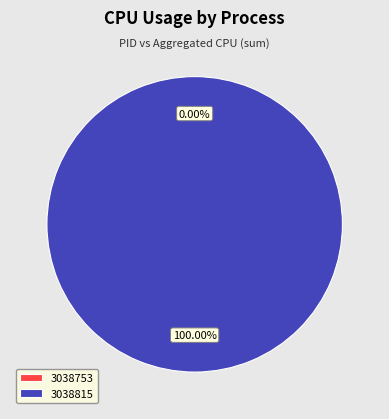

Between 3038815 and 3038753, which is larger?

3038815